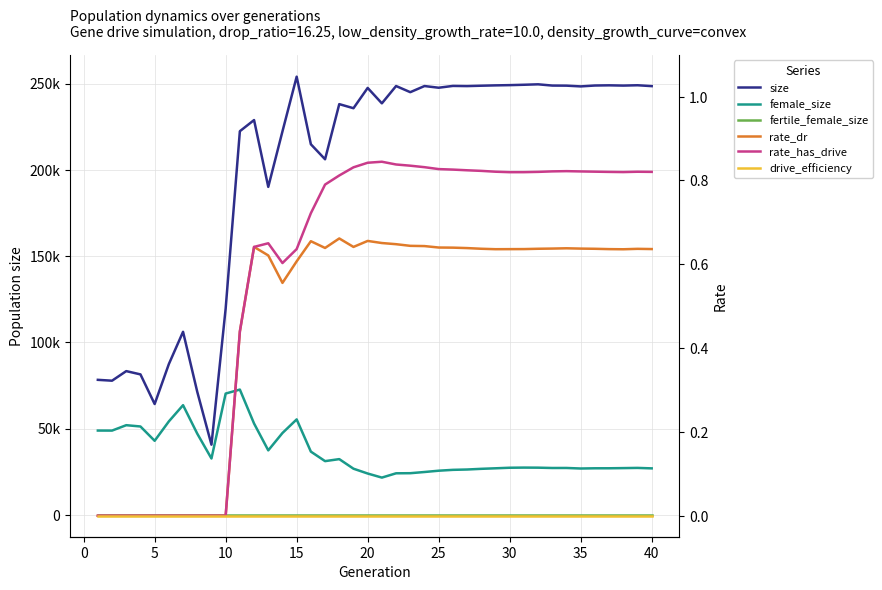

In rate_dr, how many points are lower than both neighbors (excluding endpoints)?

5